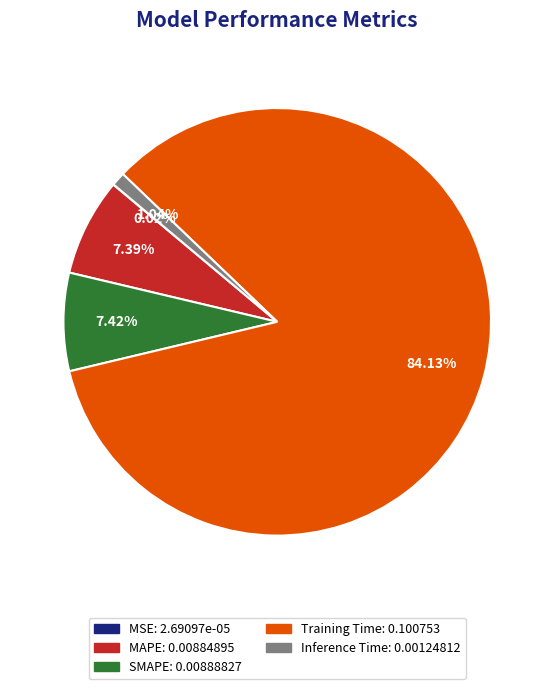

Combined, what portion of the pie is MAPE and SMAPE?

14.8%